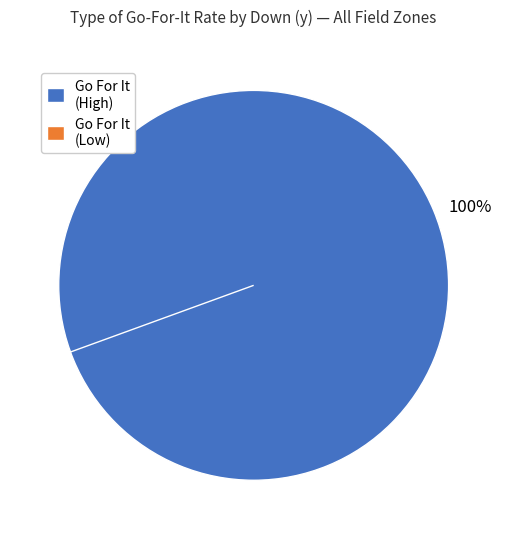

Is the sum of y=4 and y=10 greater than half?

No